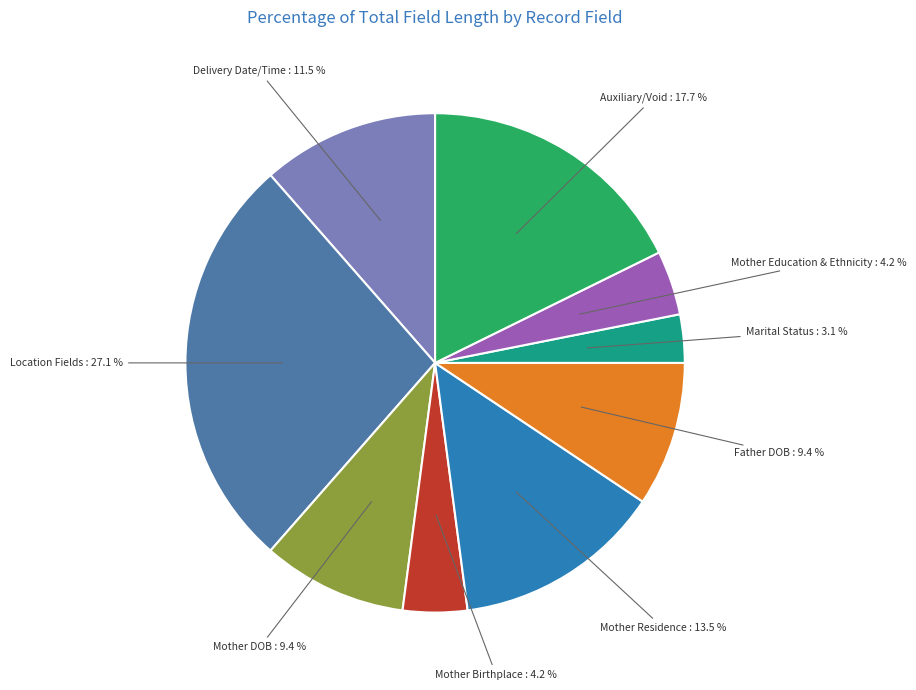

Is there a majority slice in this chart?

No